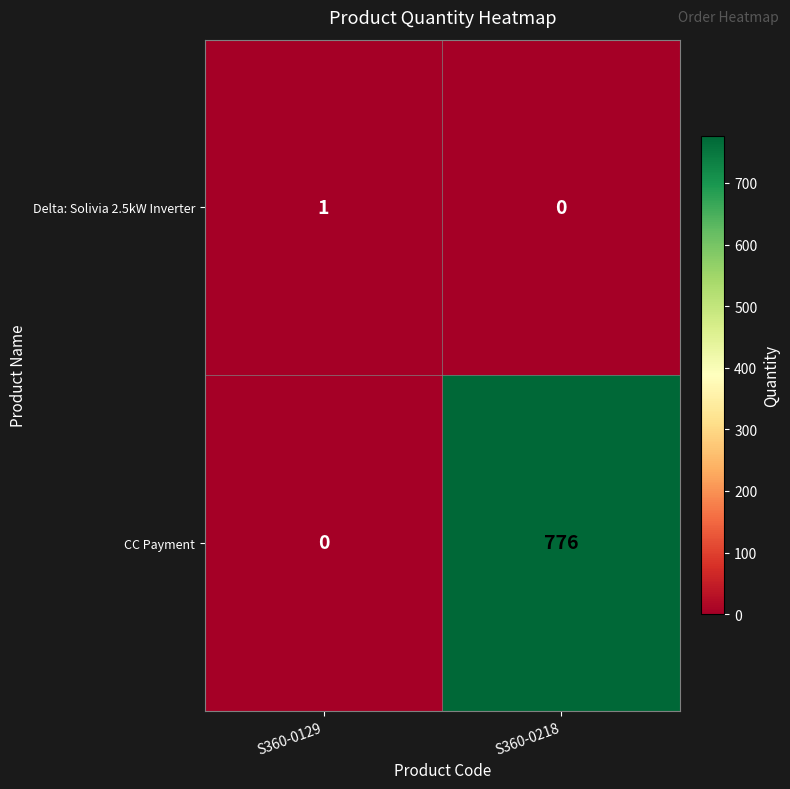

Rank the series at S360-0129 from lowest to highest value.

CC Payment, Delta: Solivia 2.5kW Inverter